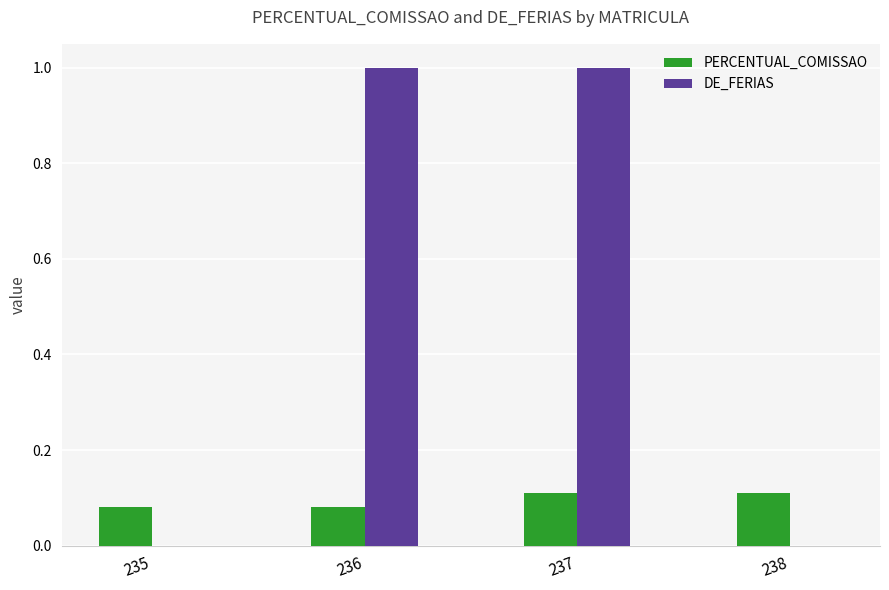

What is the sum of all DE_FERIAS values?

2.0